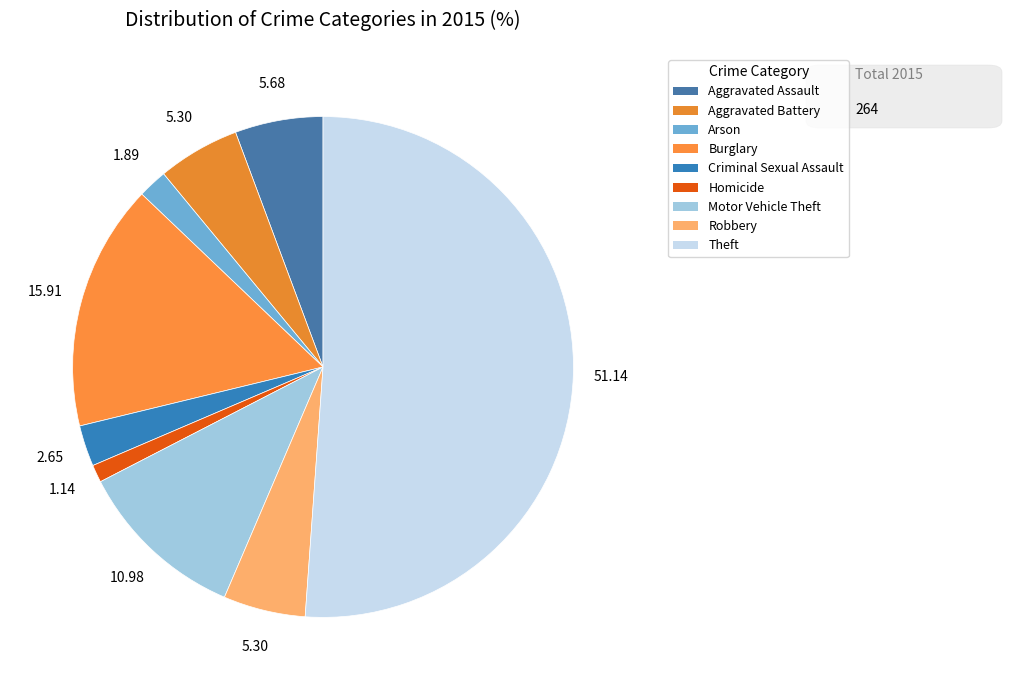

Count the number of slices in the pie.

9